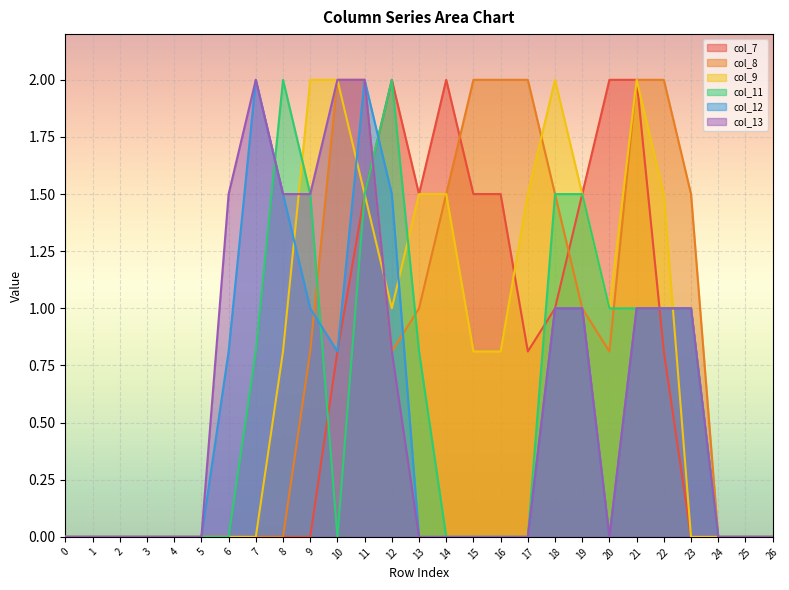

How many positive values does the col_11 series have?

12